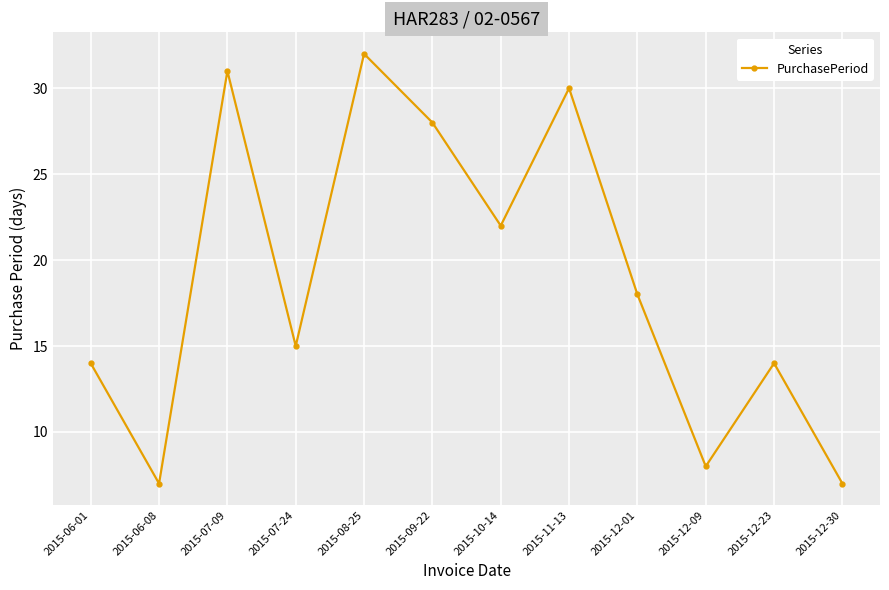

What is the sum of all values?

226